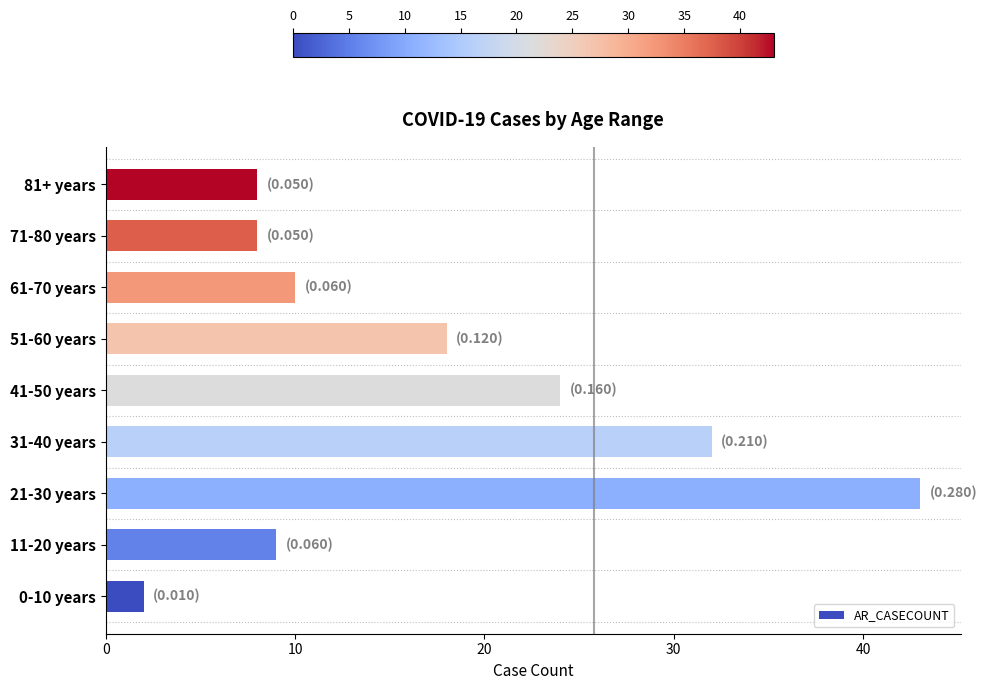

The value at 21-30 years is 43. True or false?

True